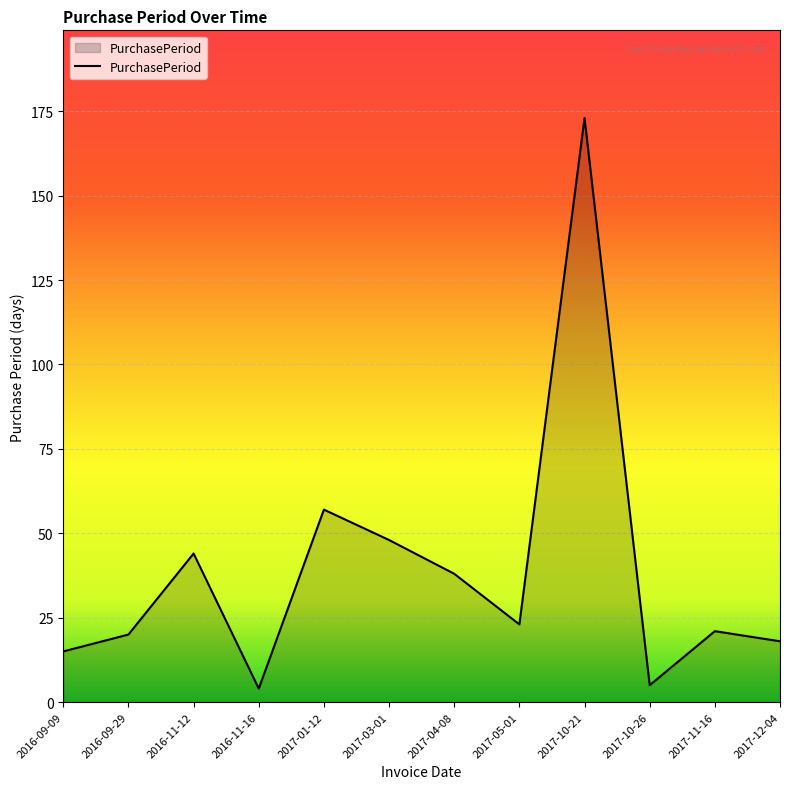

How many lines are shown in the chart?

1